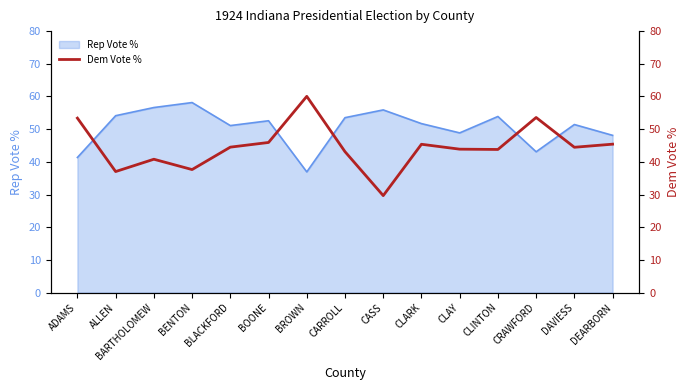

What is the approximate value of Rep Vote % at ALLEN?

54.1